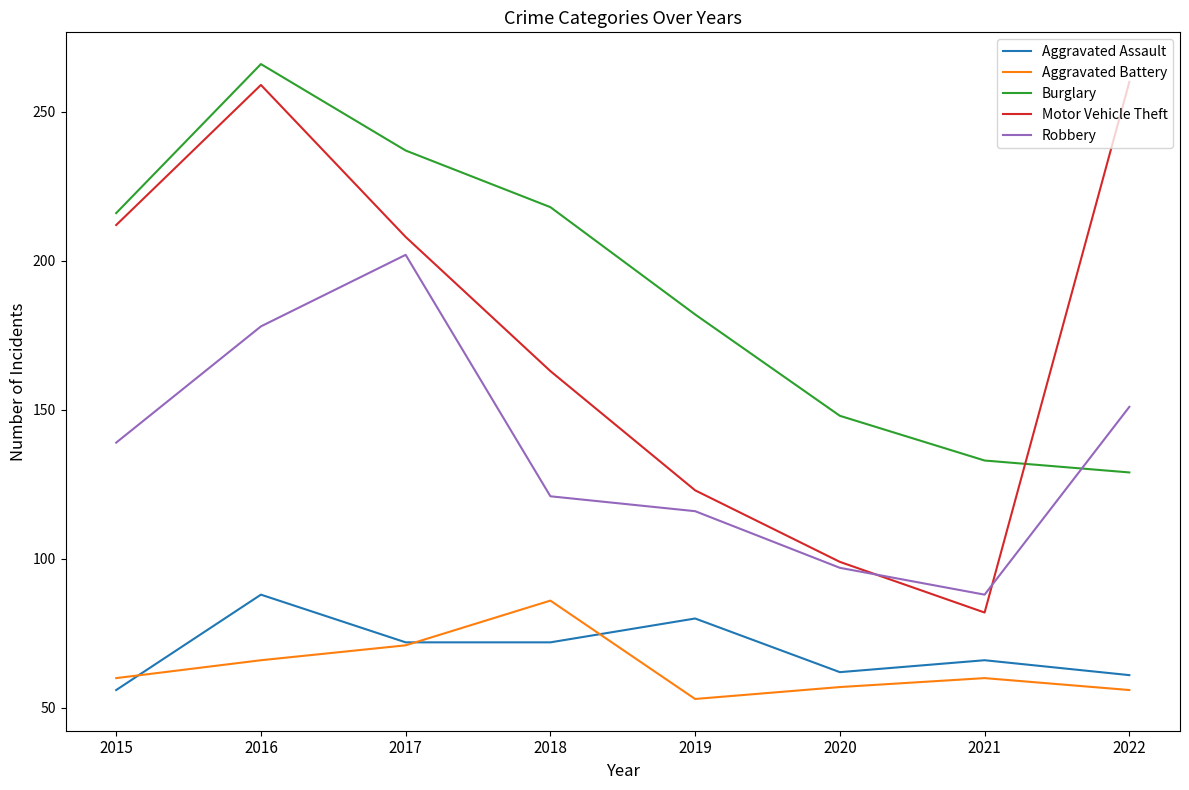

Which series changed the most between 2019 and 2020?

Burglary